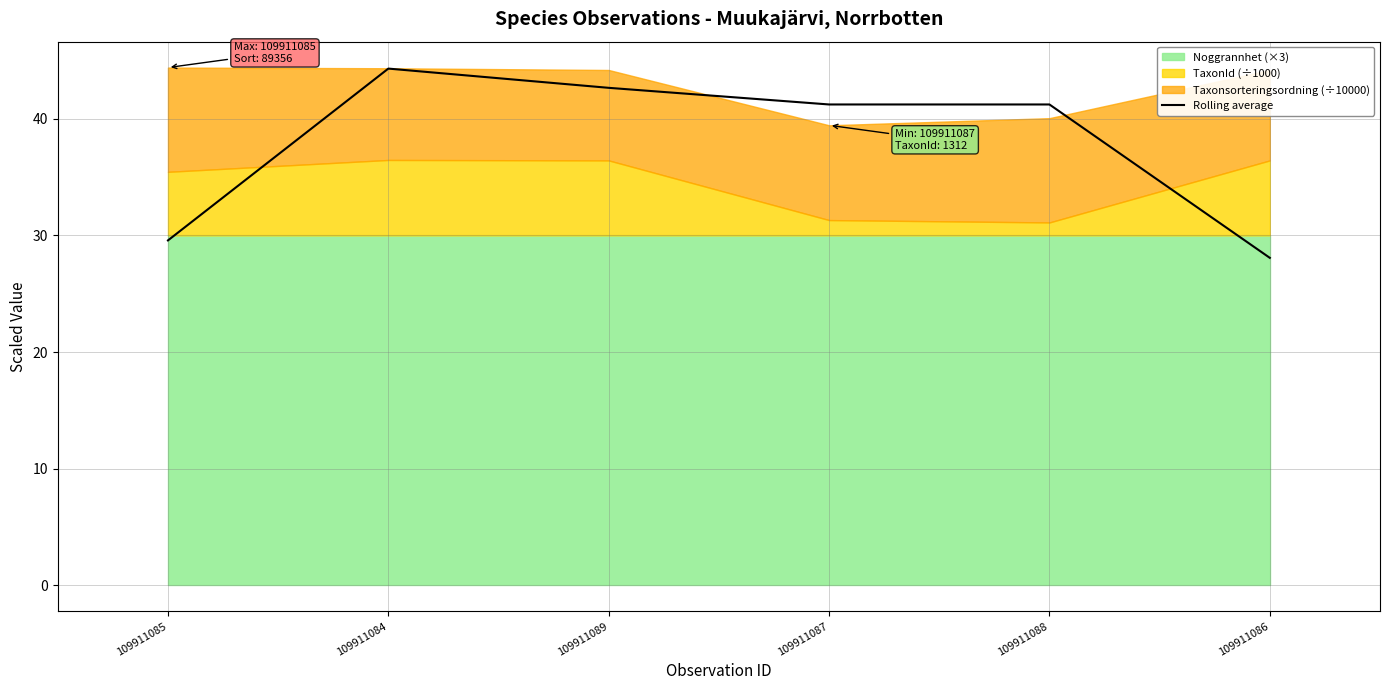

Reading left to right, what are all the values shown in this chart?

29.6	44.3	42.6	41.2	41.2	28.1